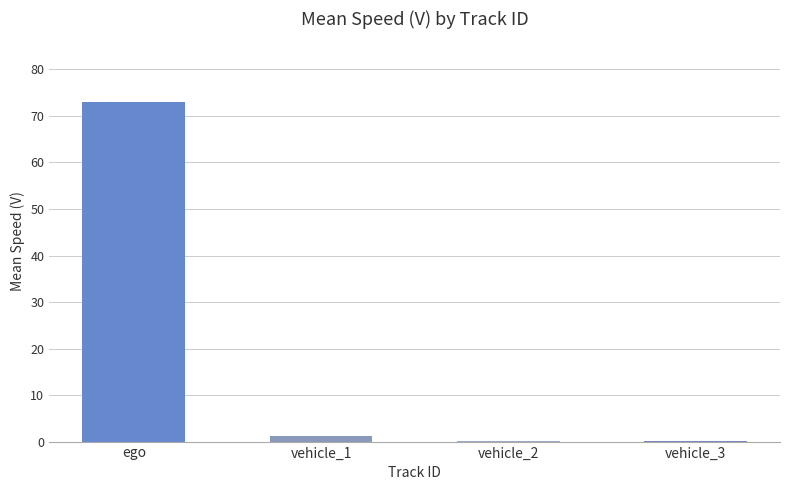

At which label does the data first exceed 1?

ego